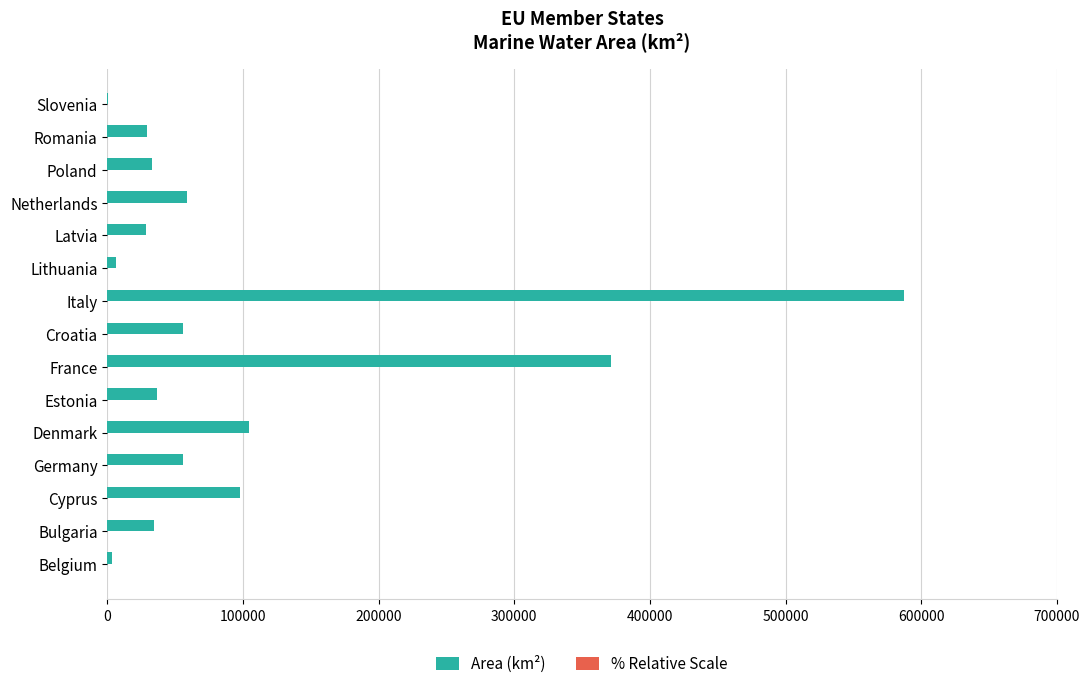

The Area (km²) series shows 55970.0 at Germany. True or false?

True